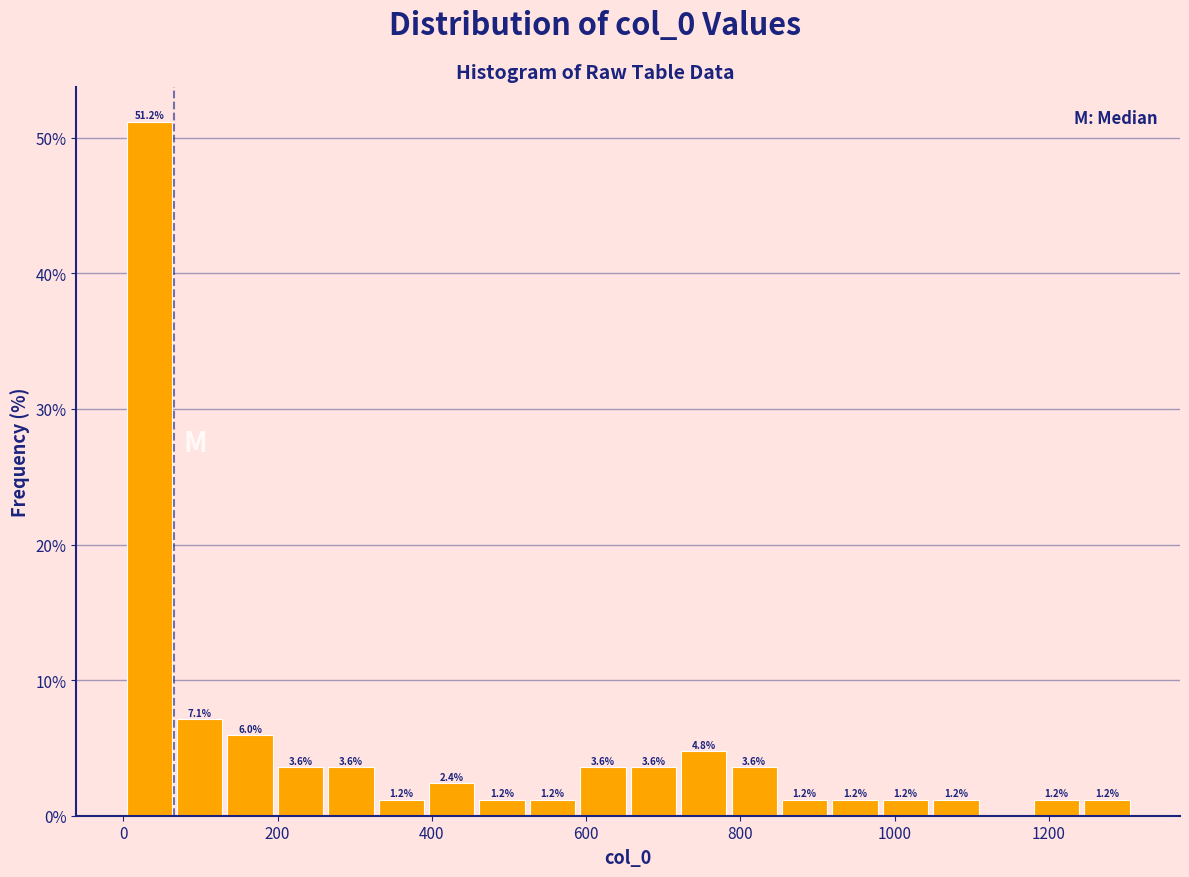

Around what value on the x-axis is the tallest bar? Give the approximate position of its centre, as read against the axis.

40